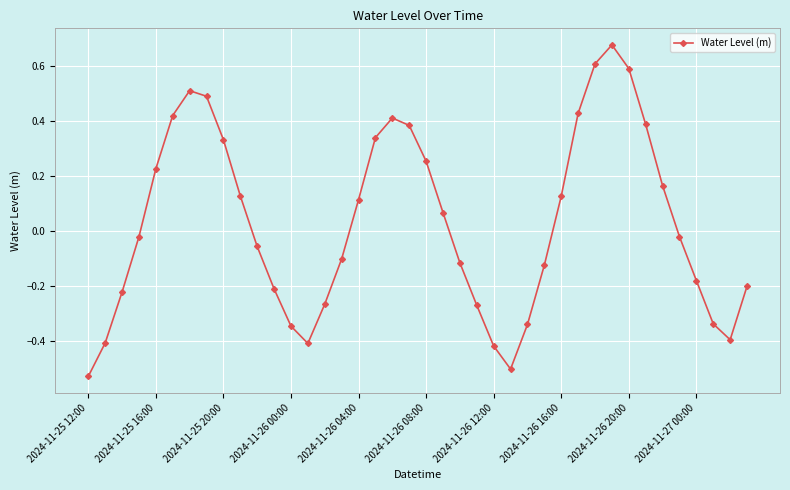

True or false: the data has more than 2 interior local peaks.

True